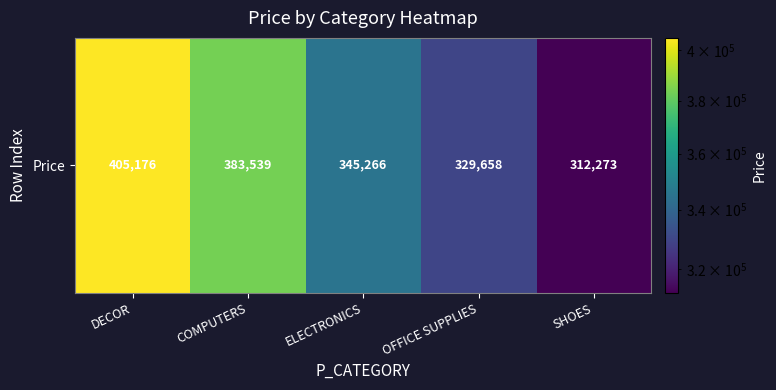

Which has a higher value, OFFICE SUPPLIES or SHOES?

OFFICE SUPPLIES